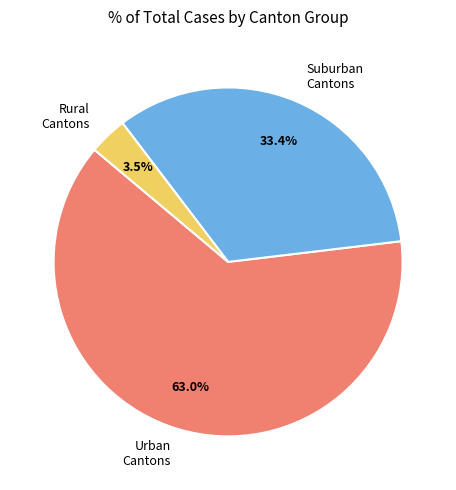

Which slice is the largest?

Urban Cantons